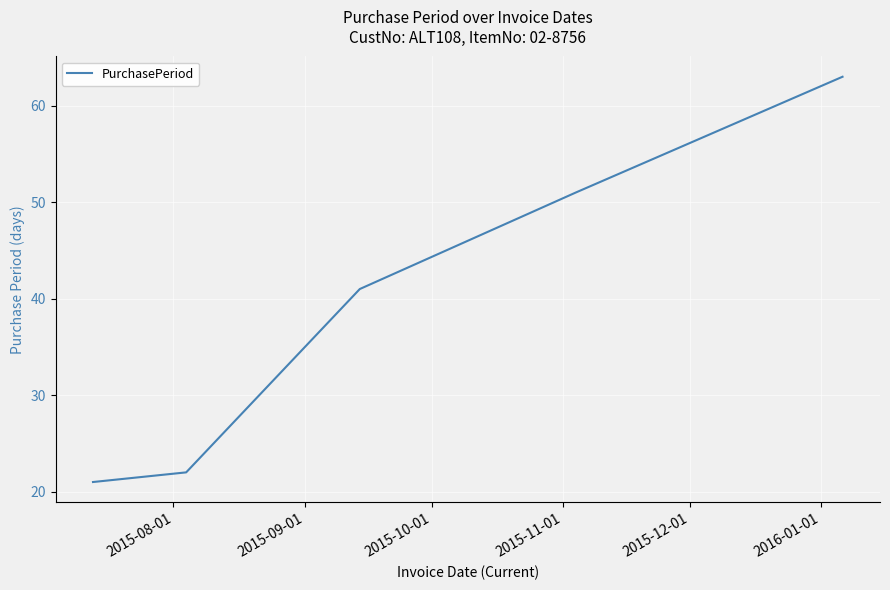

What is the greatest value displayed?

63